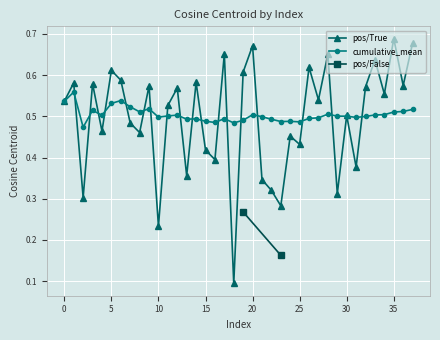

What is the maximum value for pos/True?

0.7